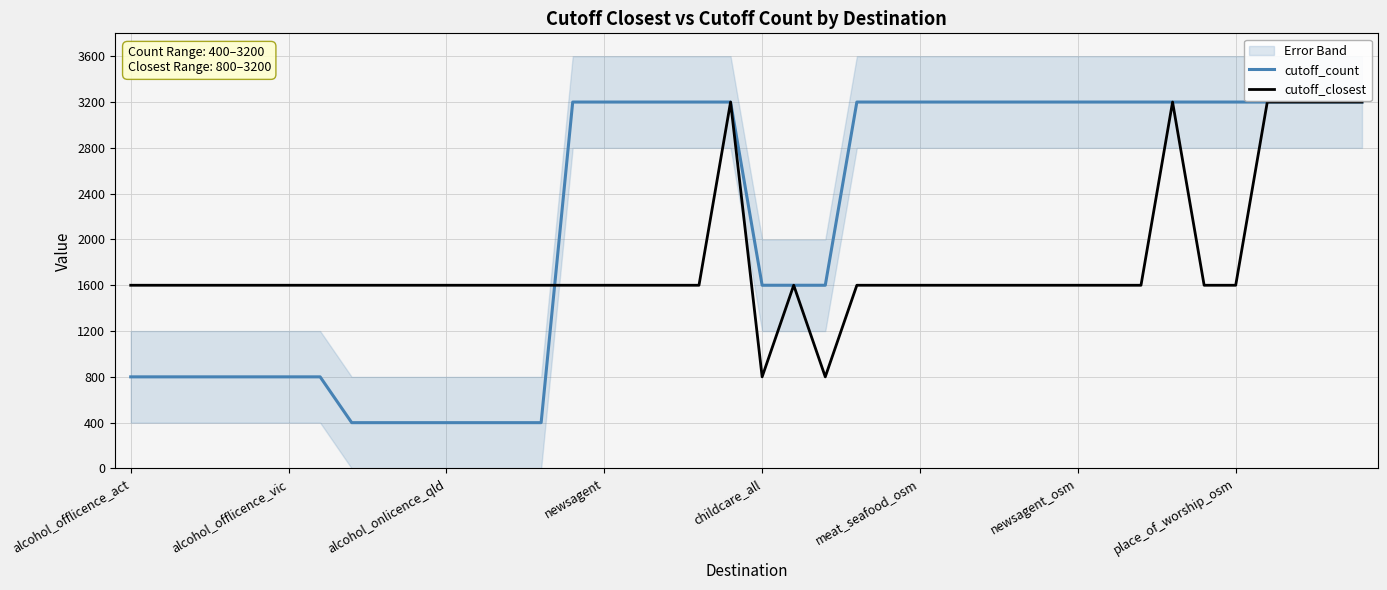

How many cutoff_count values are between 800 and 3200?

33